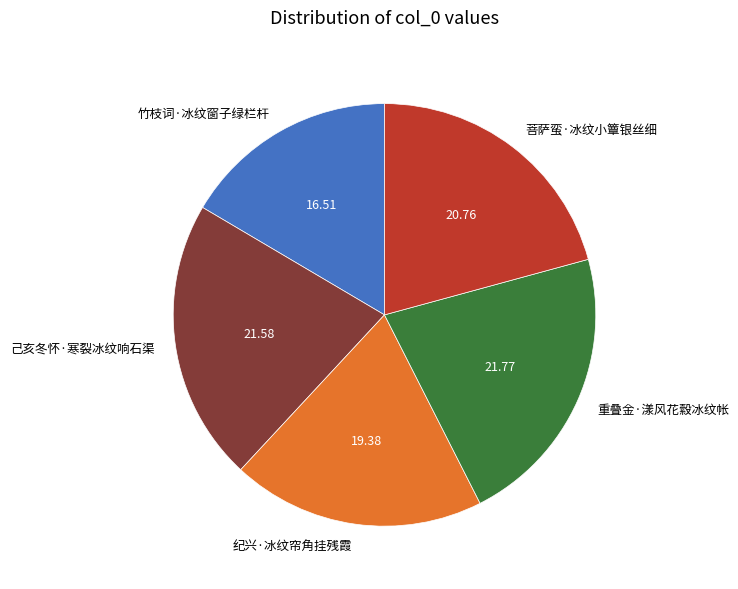

Which slice is the smallest?

竹枝词·冰纹窗子绿栏杆